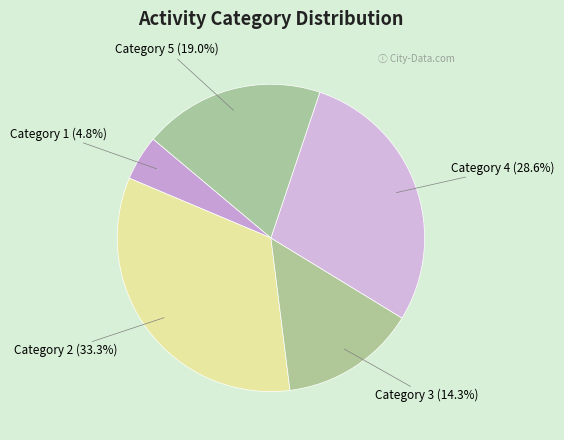

Between Category 1 and Category 3, which is larger?

Category 3